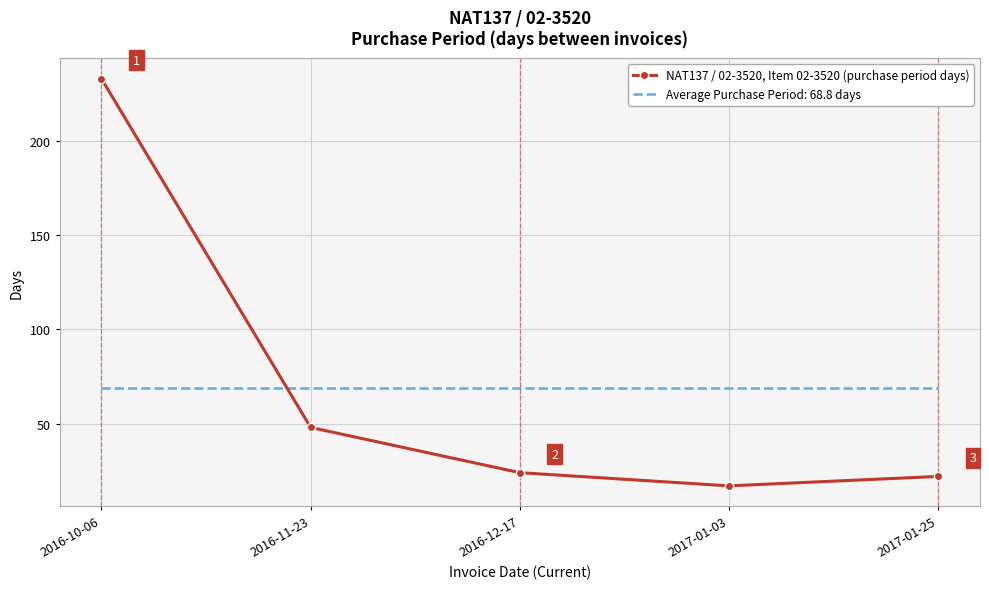

At 2017-01-25, list the series in order from largest to smallest.

Average Purchase Period: 68.8 days, NAT137 / 02-3520, Item 02-3520 (purchase period days)